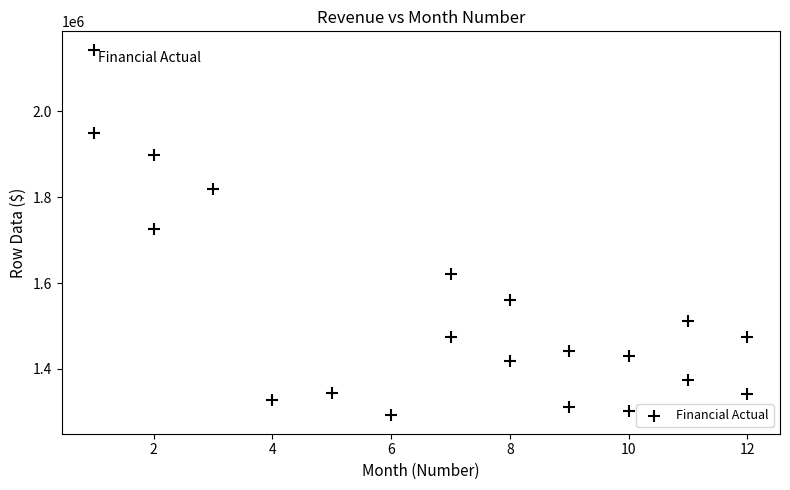

What is the range of X values (max minus min)?

11.0